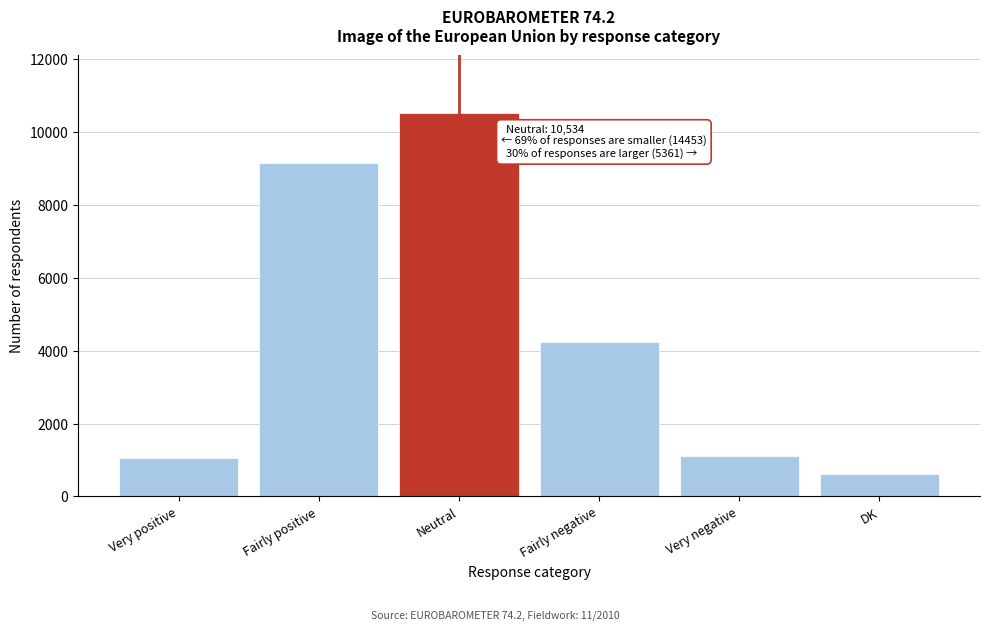

Reading left to right, what are all the values shown in this chart?

Very positive=1064	Fairly positive=9146	Neutral=10534	Fairly negative=4243	Very negative=1118	DK=617